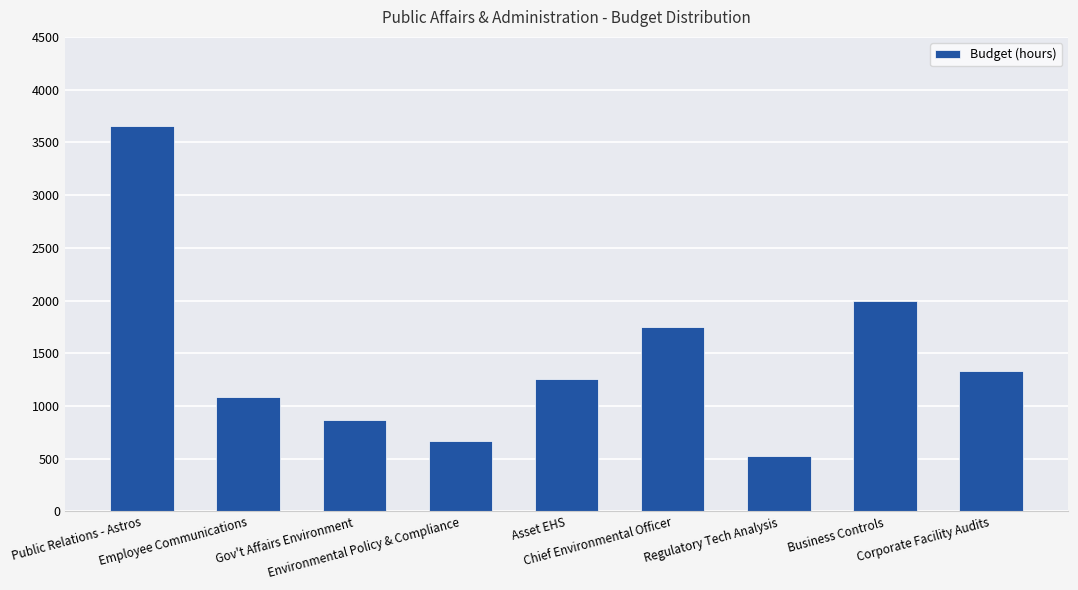

The chart shows a value of 521 at Regulatory Tech Analysis. True or false?

True